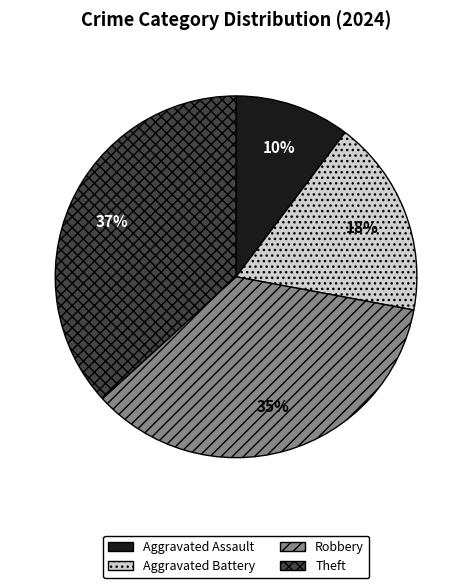

To the nearest percent, what is the average slice percentage?

25%